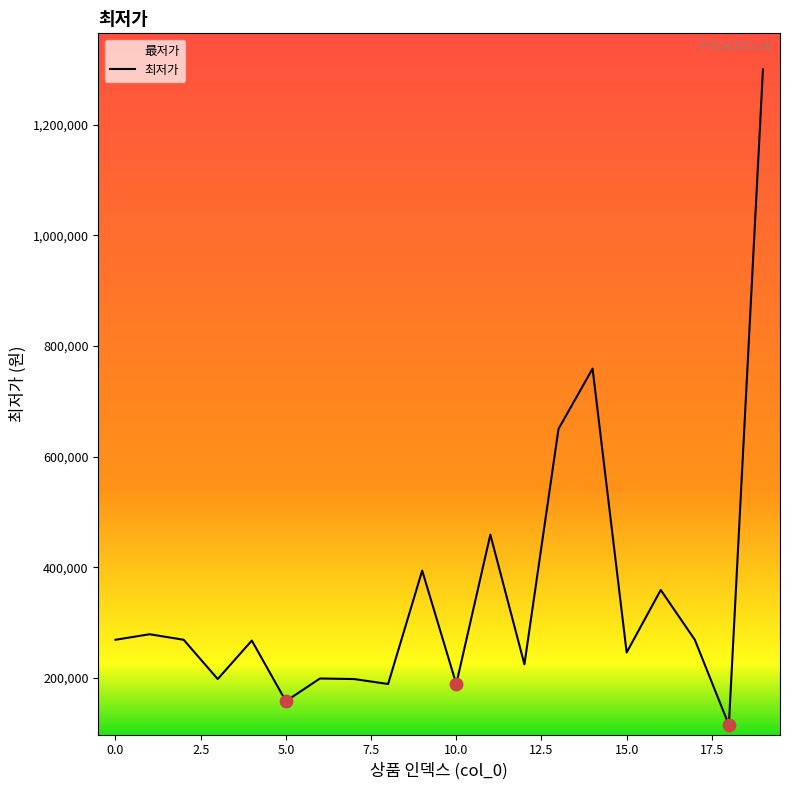

Which has a higher value, 15 or 3?

15